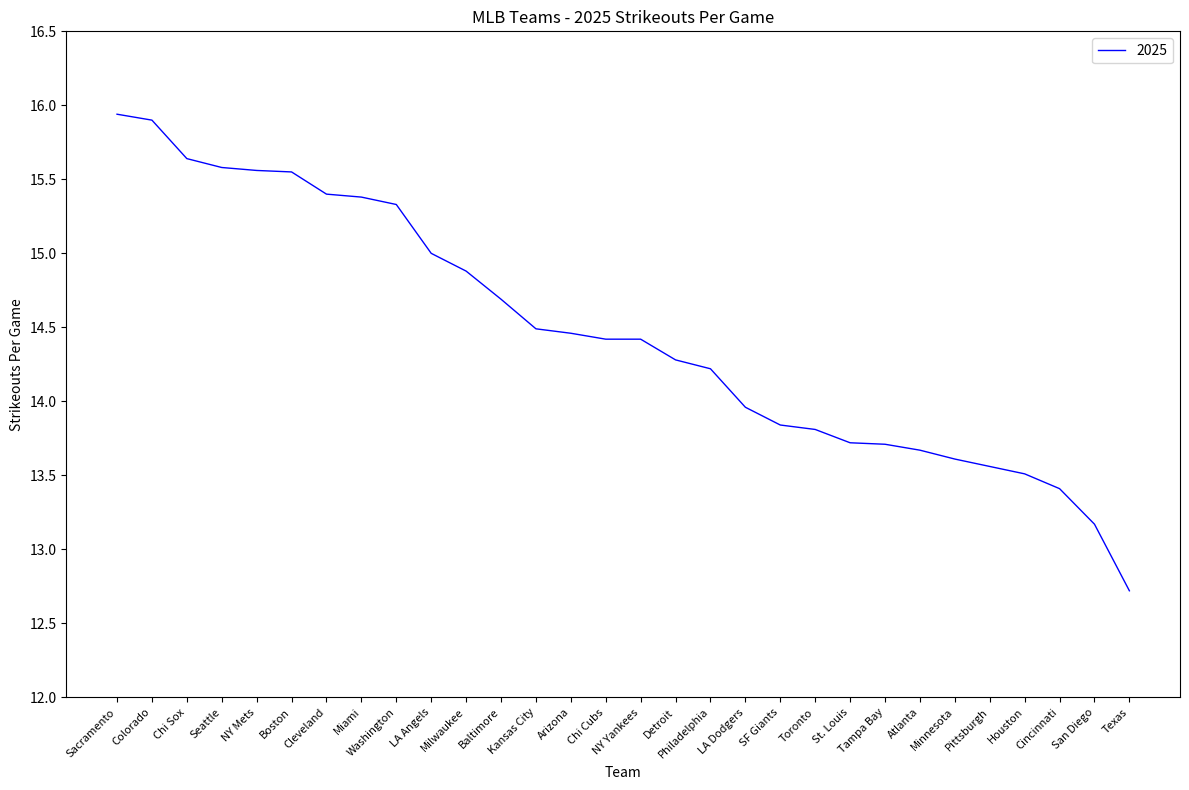

At which label is the value closest to 14?

LA Dodgers